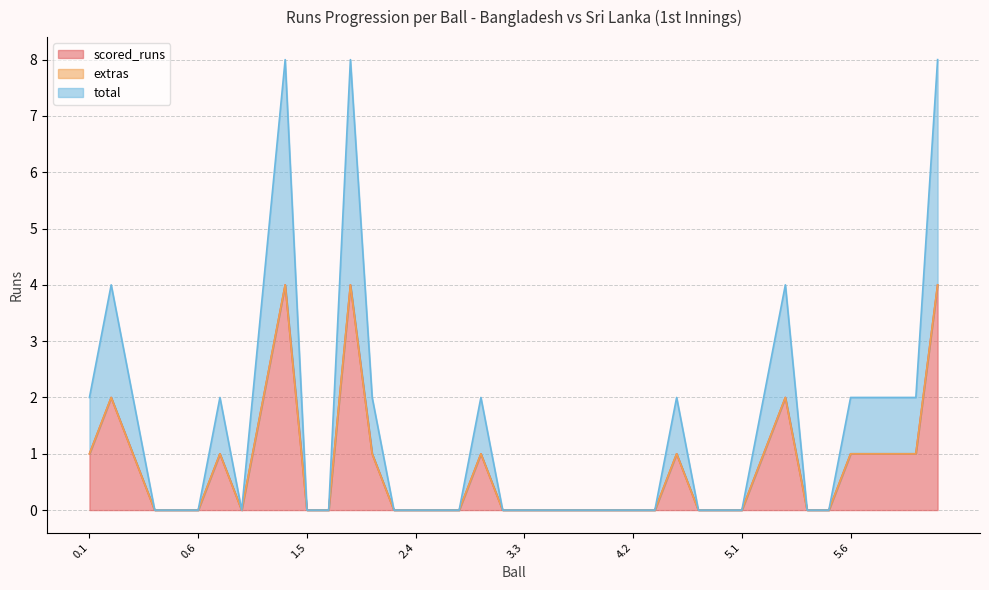

What is the label of the 38th point from the right?

0.3